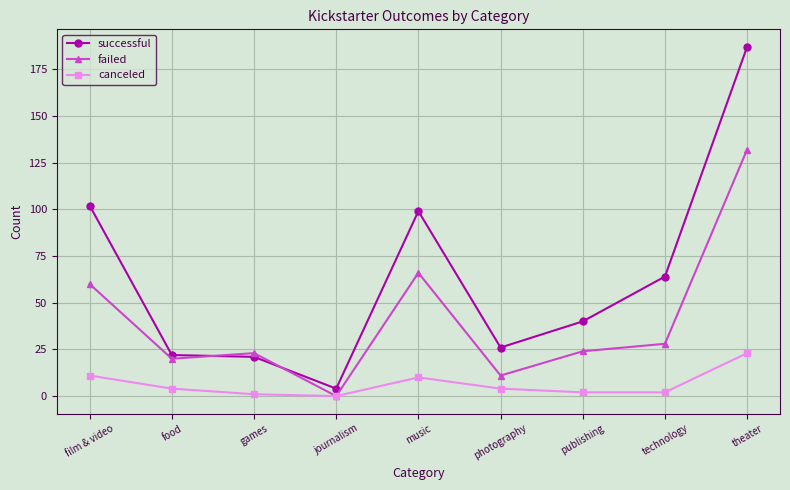

What is the sum of all canceled values?

57